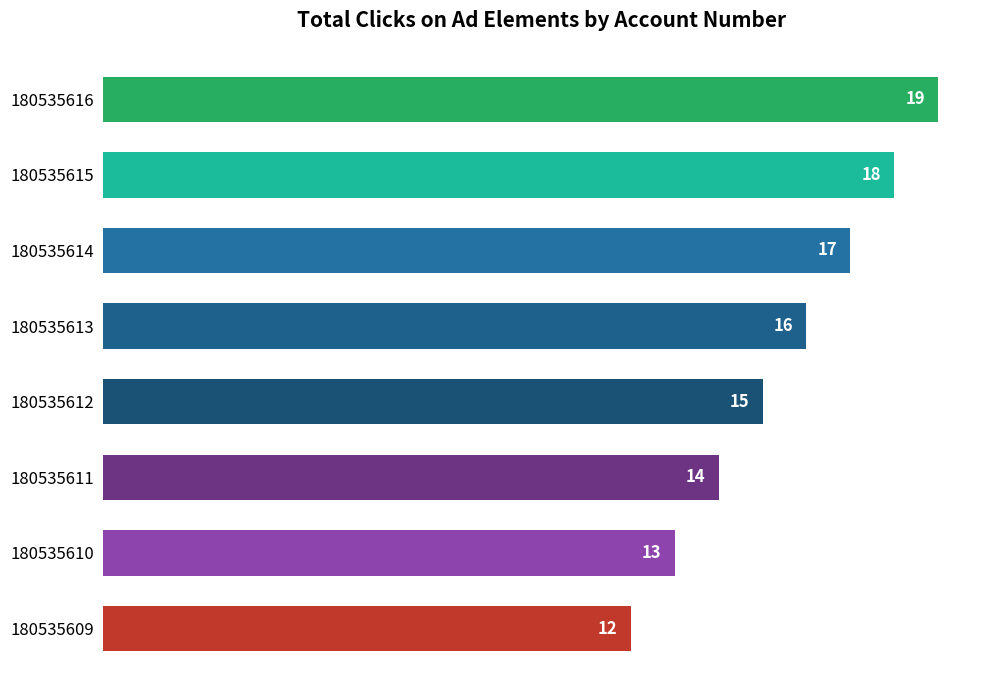

What is the difference between the maximum and minimum values?

7